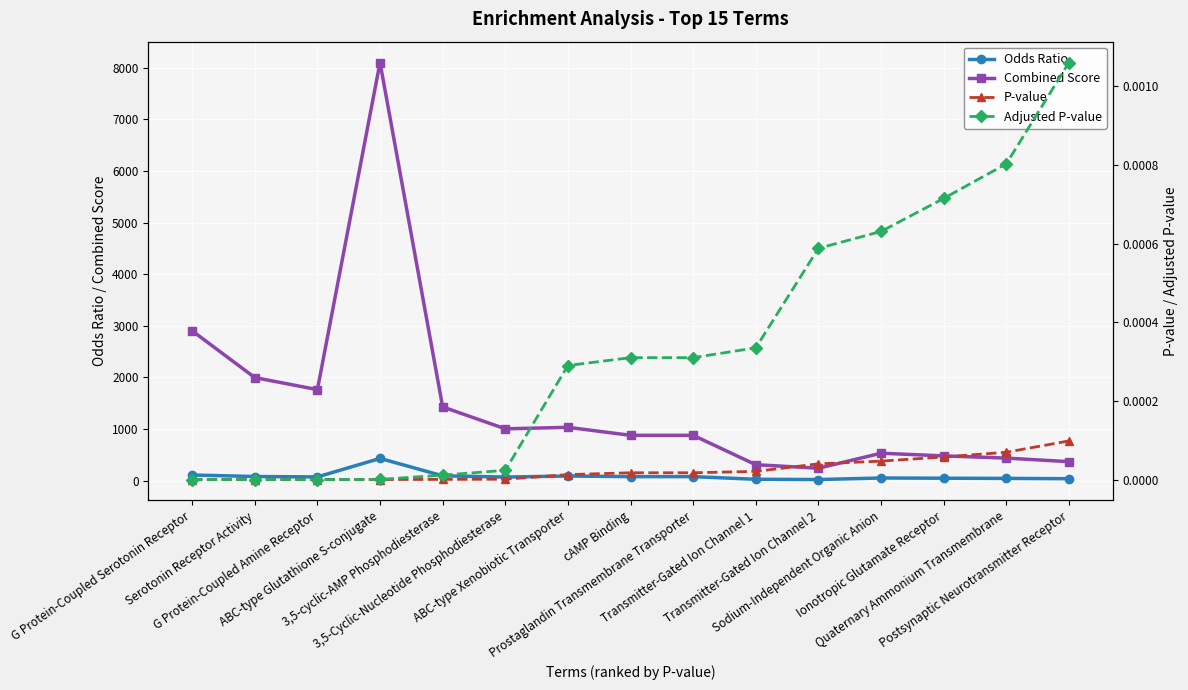

True or false: Combined Score and Odds Ratio cross at least once.

False